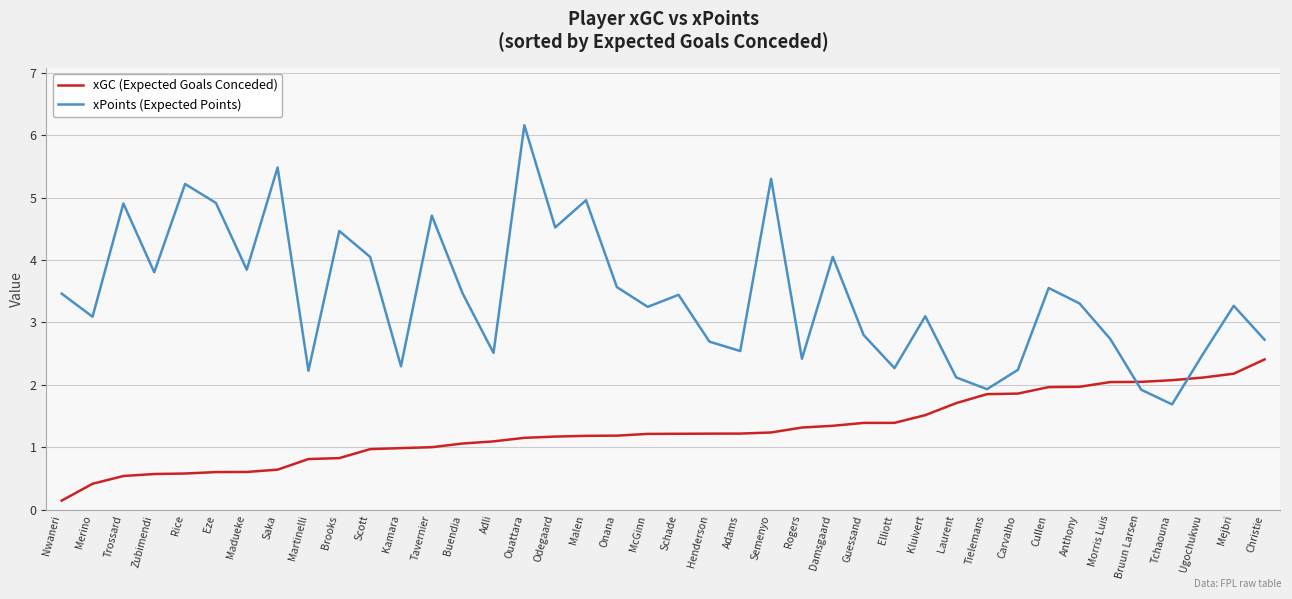

True or false: xGC (Expected Goals Conceded) and xPoints (Expected Points) cross at least once.

True